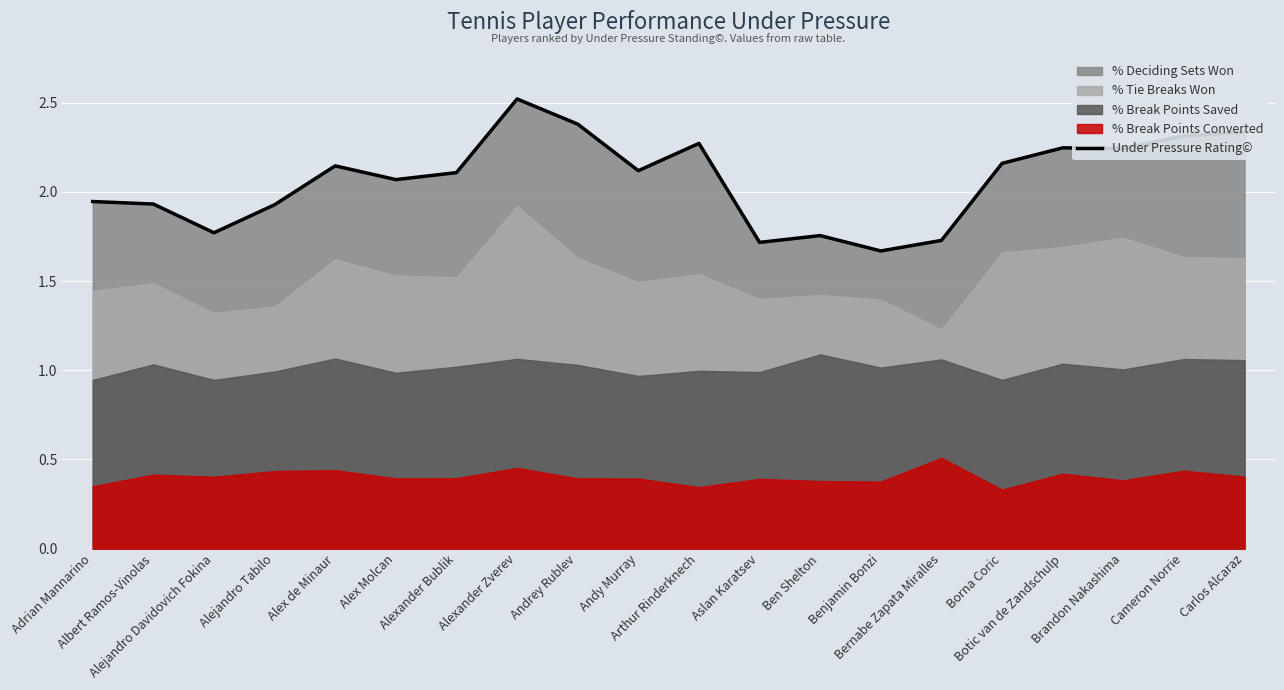

True or false: there are more than 2 points higher than both neighbors.

True